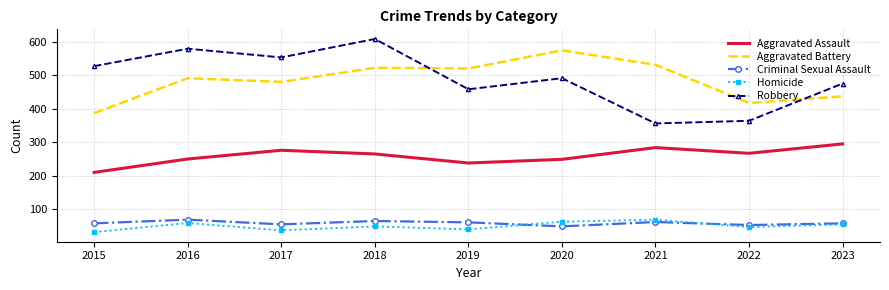

True or false: Aggravated Battery and Aggravated Assault cross at least once.

False